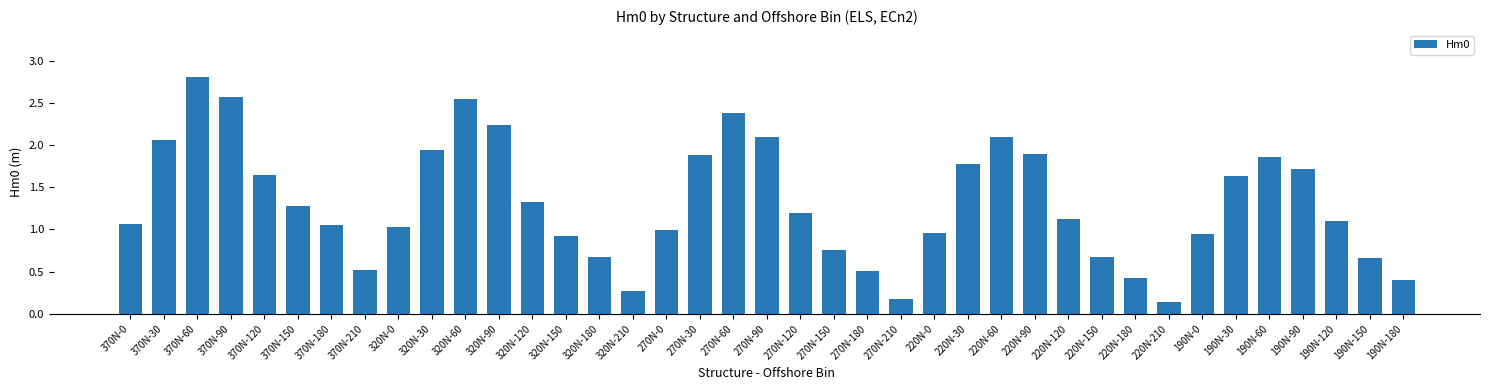

Are the bars horizontal?

No